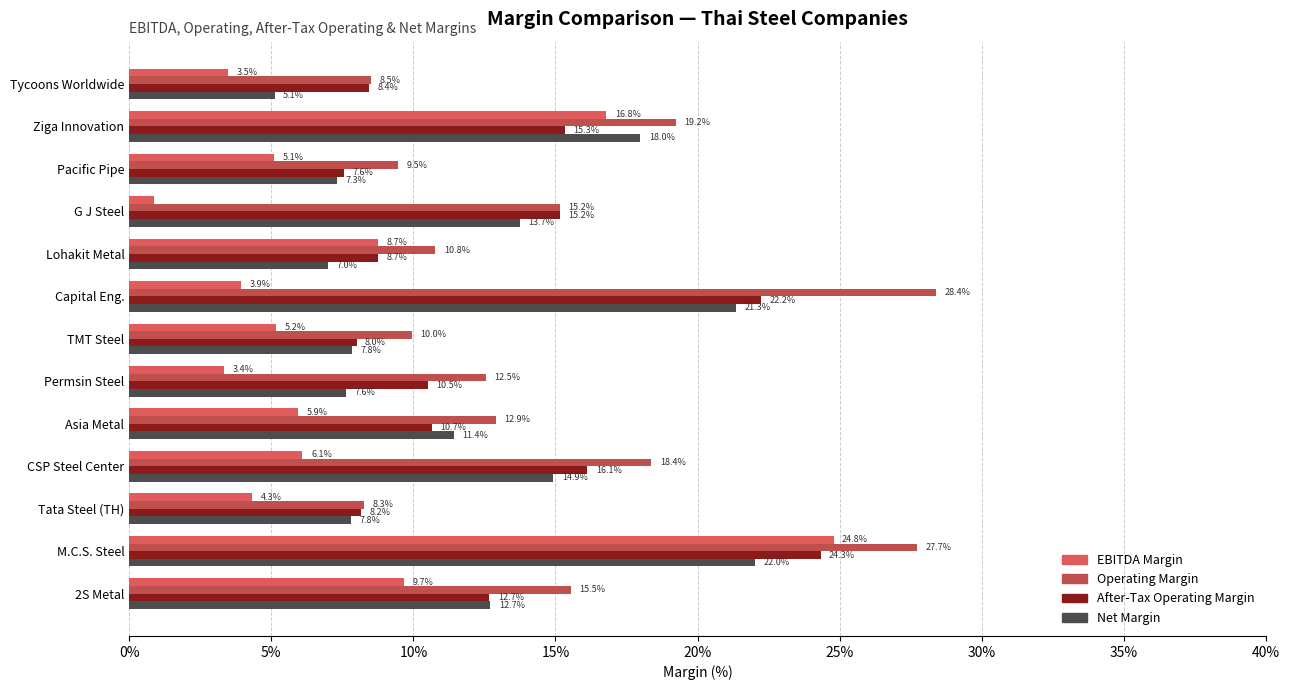

Which series has the largest range (max minus min)?

EBITDA Margin